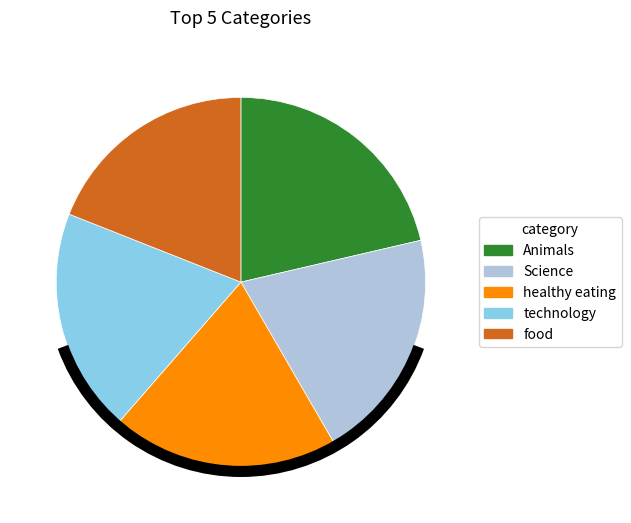

Is there any slice that represents more than half of the pie?

No